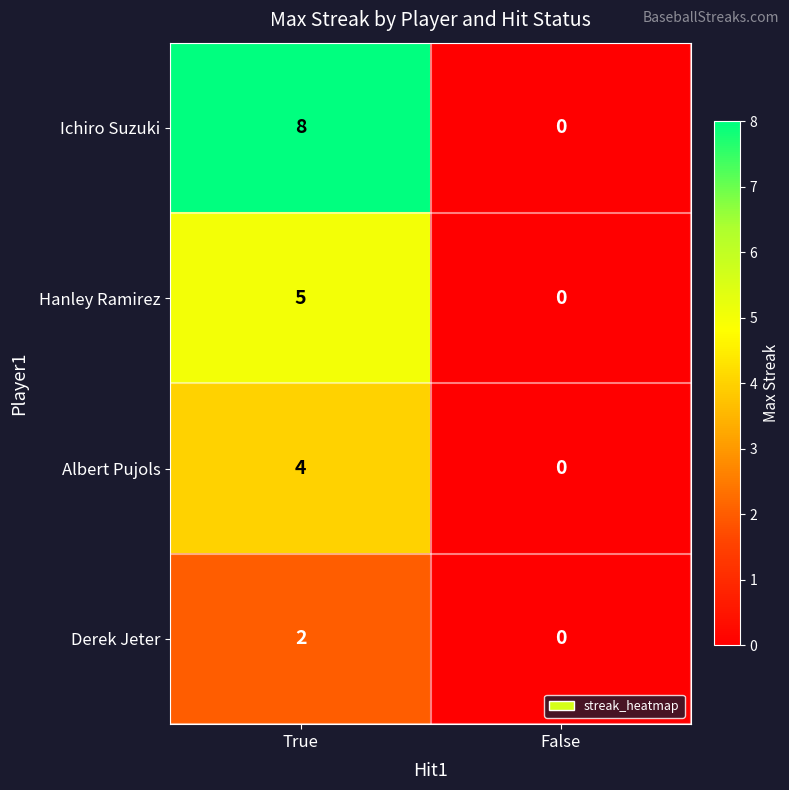

Which series has the largest total across all categories?

Ichiro Suzuki